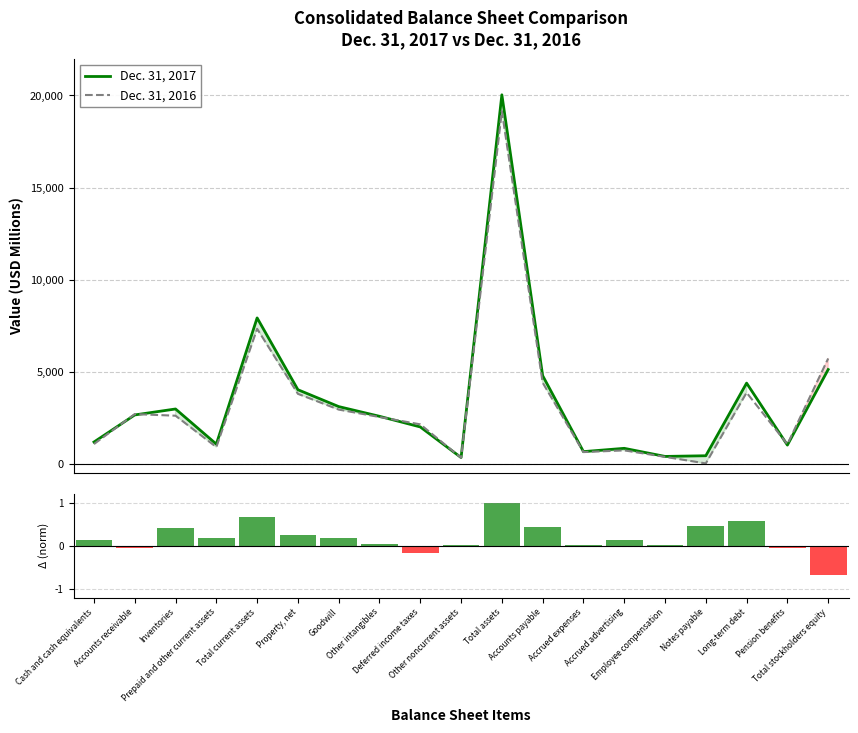

At Long-term debt, list the series in order from largest to smallest.

Dec. 31, 2017, Dec. 31, 2016